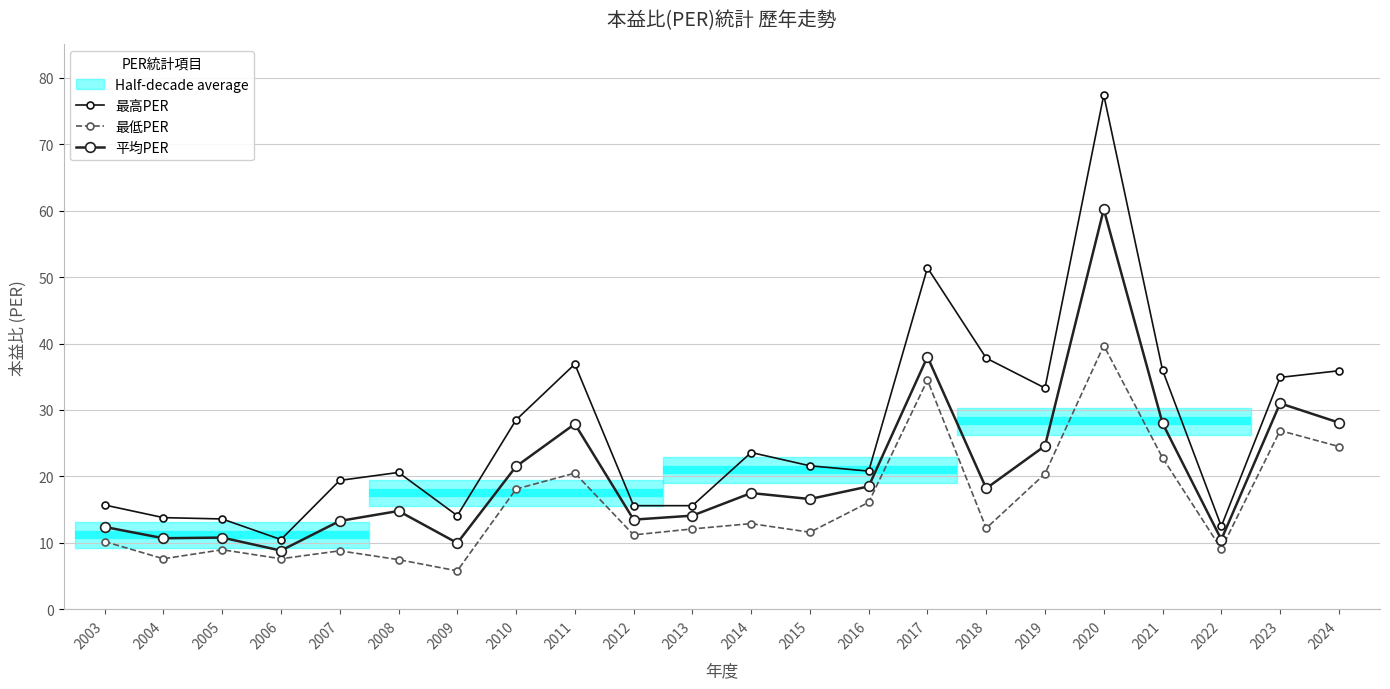

What is the smallest value displayed?

5.8